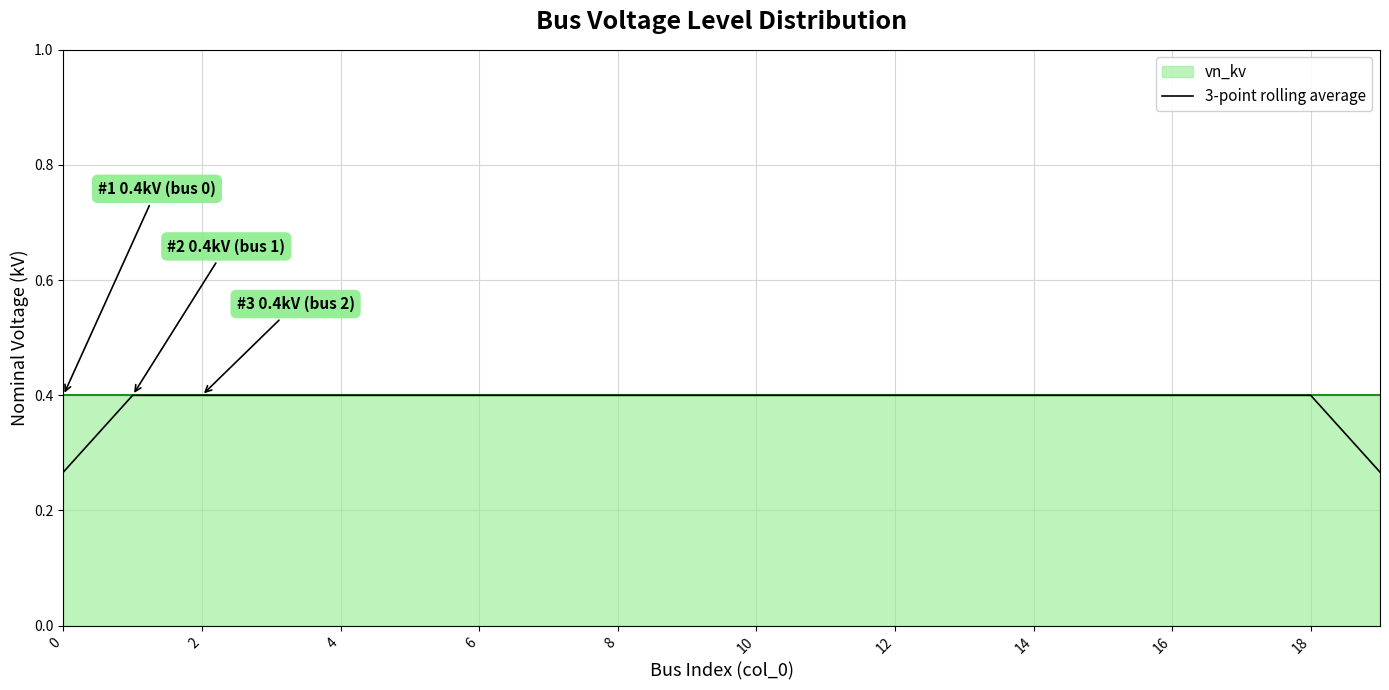

What is the value of the 5th point from the left?

0.4